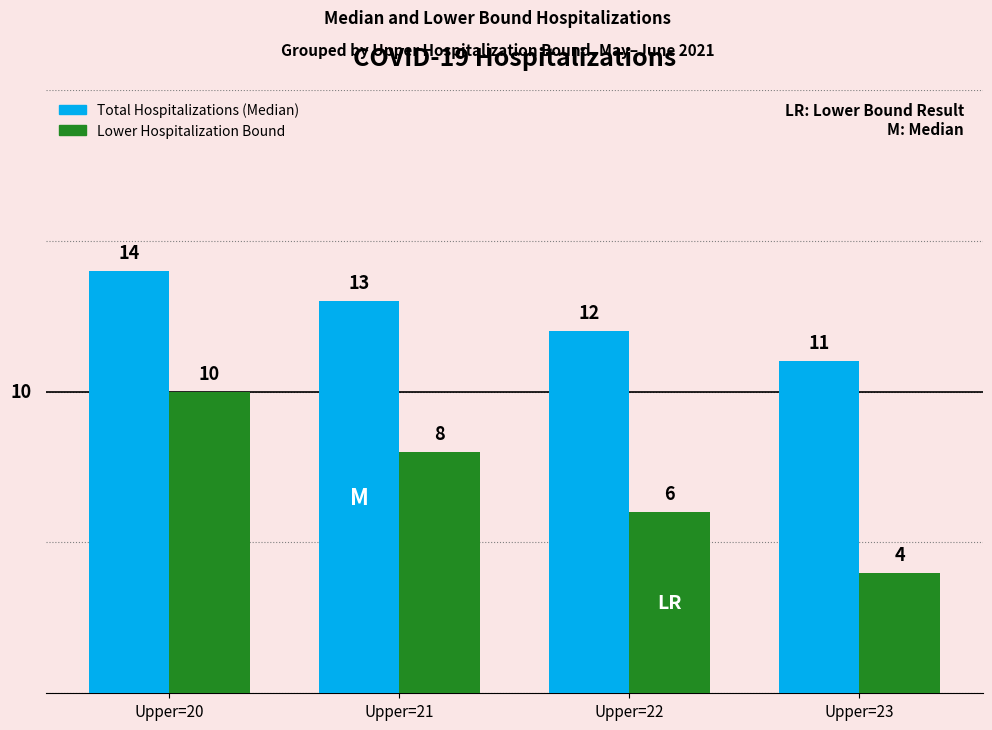

What is the average value of the Lower Hospitalization Bound series?

7